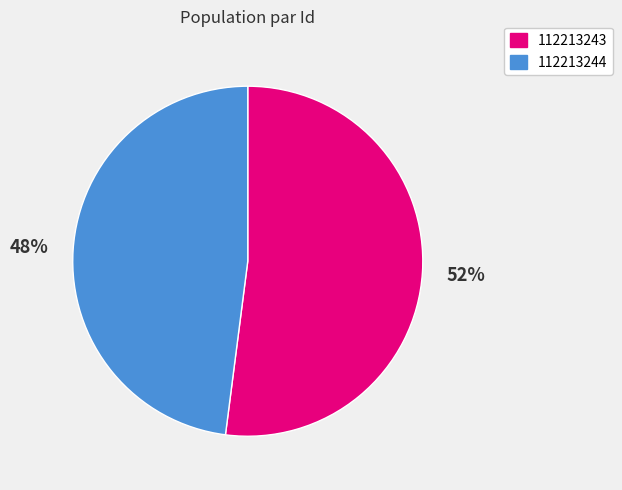

The 112213243 slice represents 61% of the pie. True or false?

False